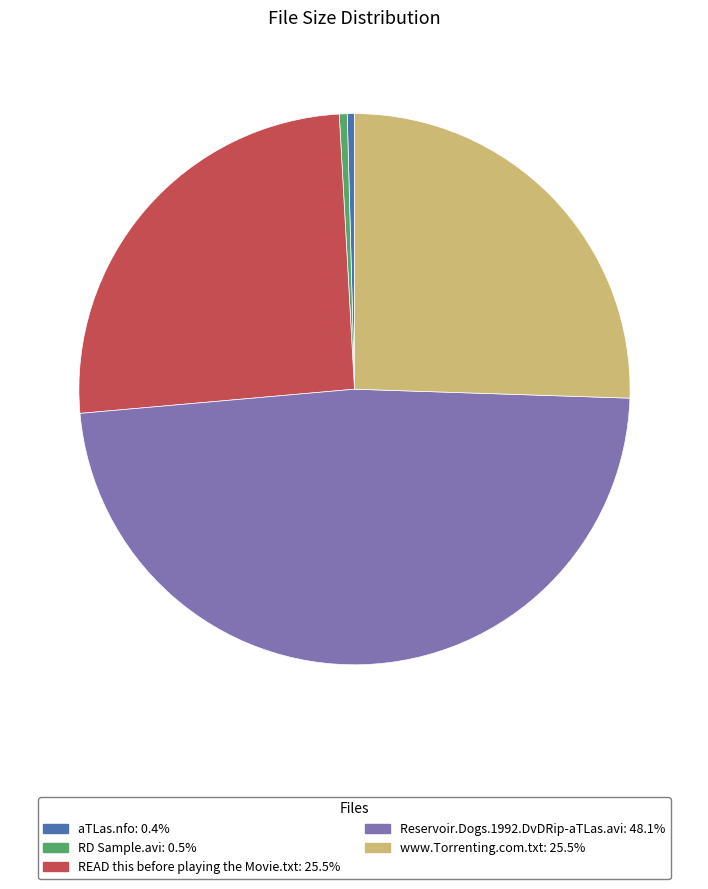

The RD Sample.avi slice represents 0% of the pie. True or false?

True